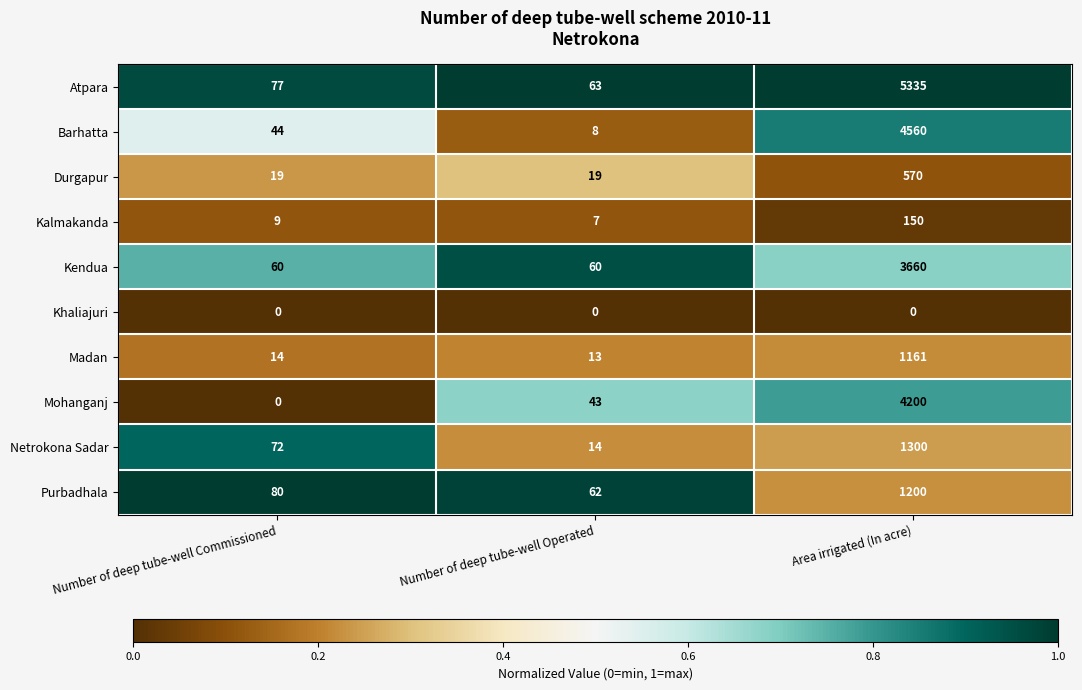

Count the number of data series in this chart.

10